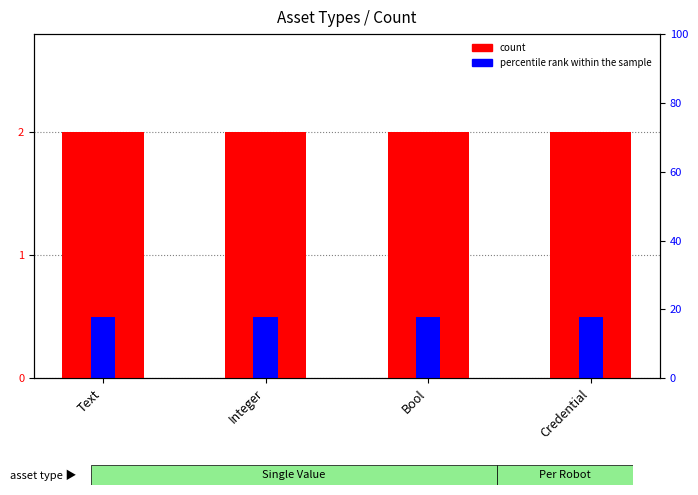

Between Text and Integer, which series saw the biggest shift?

count